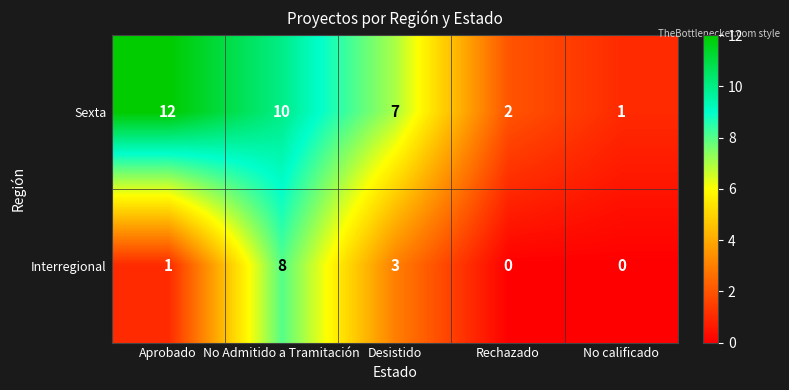

Count the Interregional values in the range 0 to 3.

4